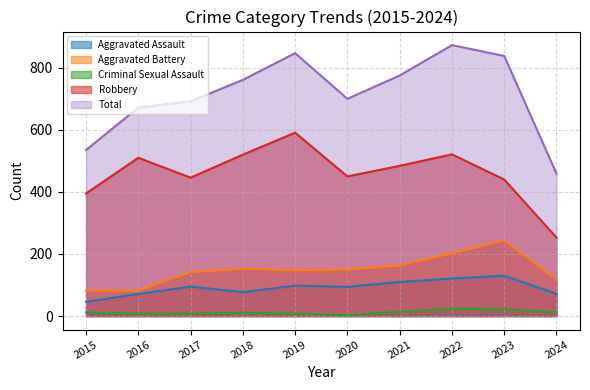

Reading left to right, extract all data points from this chart.

Aggravated Assault: 46	71	95	77	98	94	110	121	130	72
Aggravated Battery: 82	82	142	152	148	150	163	202	244	118
Criminal Sexual Assault: 12	8	8	11	8	3	14	24	22	13
Robbery: 395	510	446	520	591	450	484	521	440	253
Total: 535	672	692	761	847	700	775	873	838	459